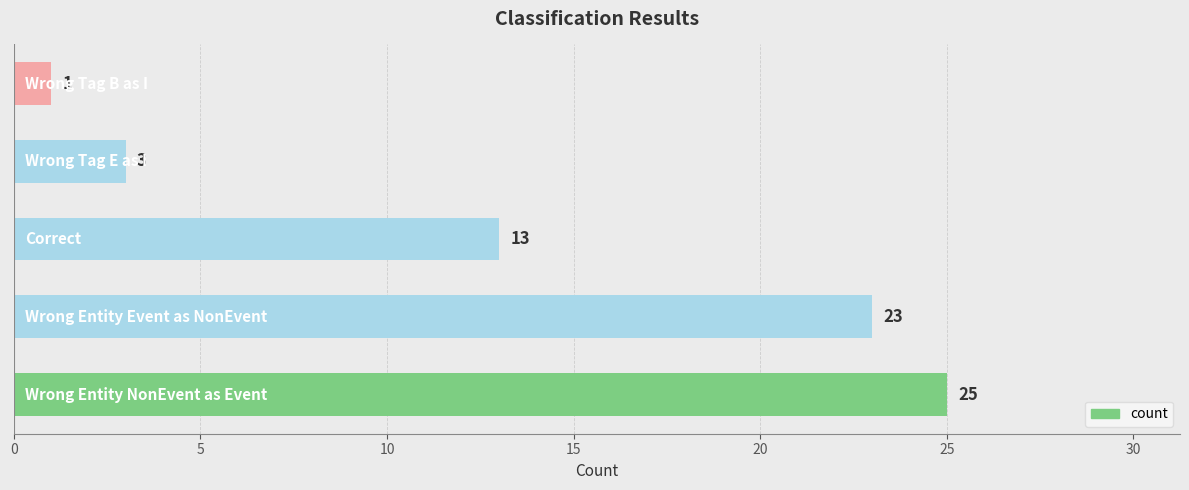

What is the average value?

13